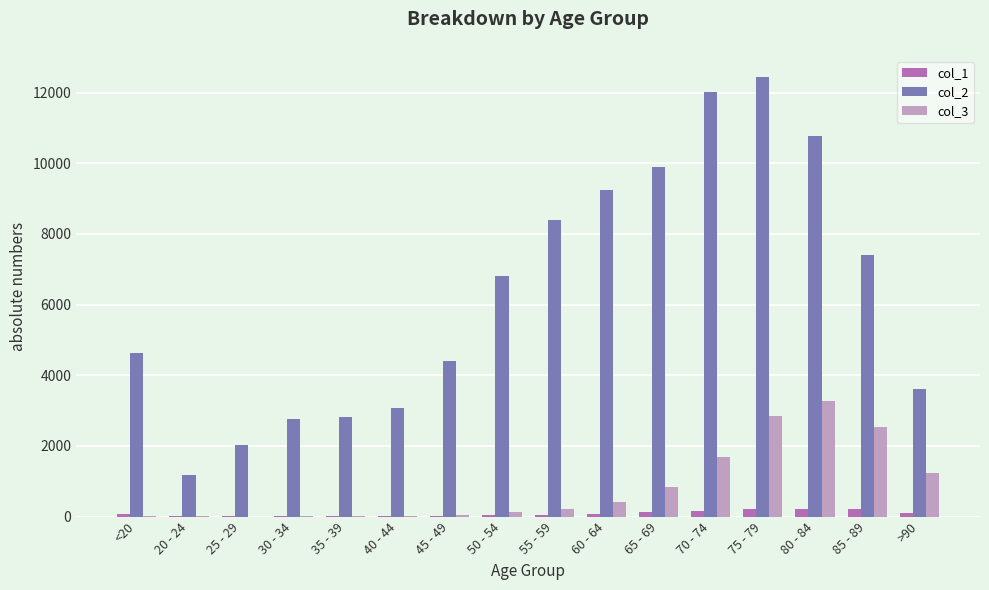

At which category is the sum across all series the highest?

75 - 79